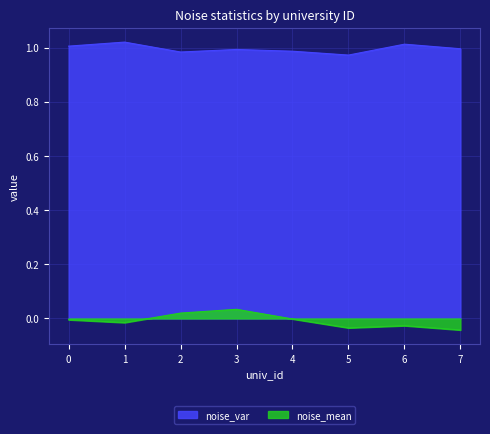

True or false: noise_mean has more than 0 interior local peaks.

True